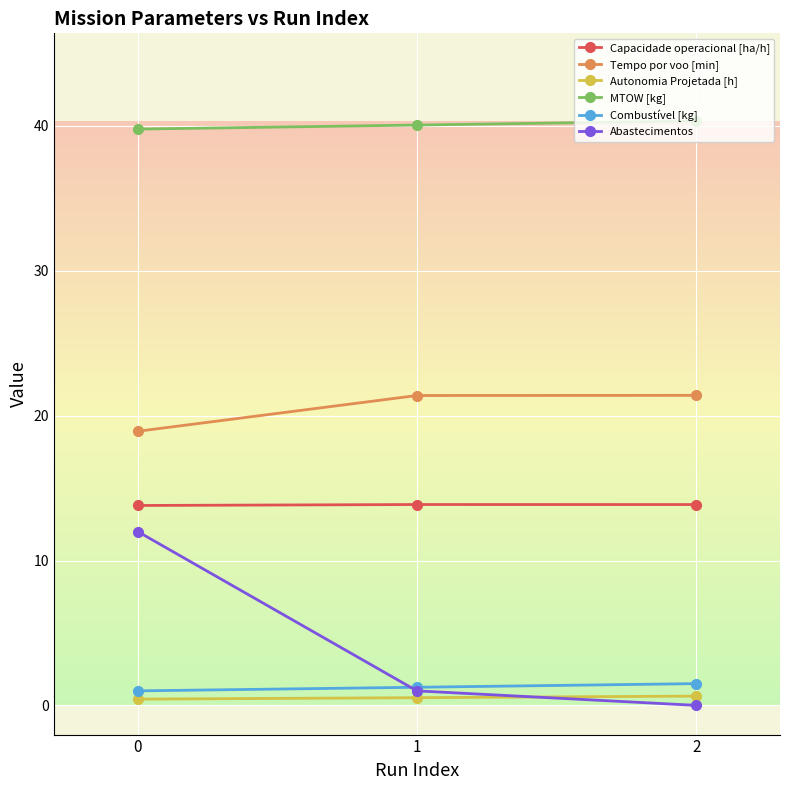

What is the difference between the maximum and minimum values in the Abastecimentos series?

12.0